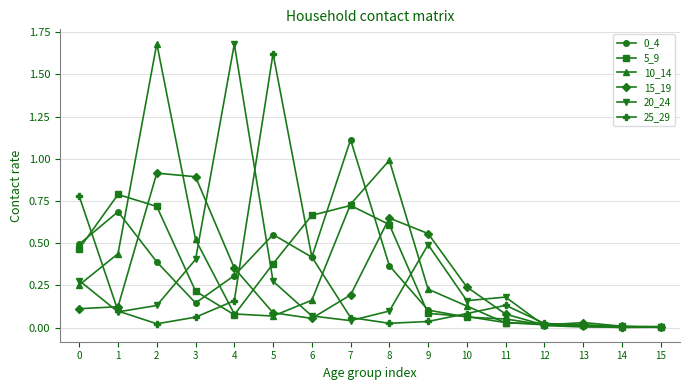

The value of 0_4 at 6 is 0.4. True or false?

True